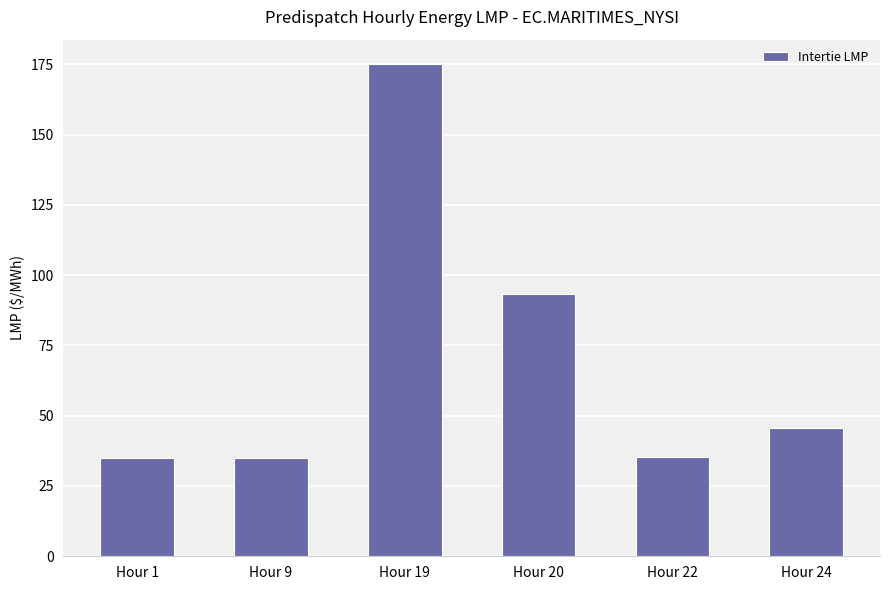

What is the ratio of the value at Hour 9 to the value at Hour 1?

1.0